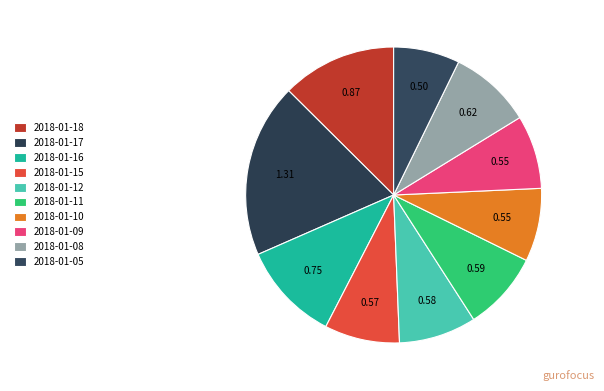

To the nearest percent, what is the difference between the 2018-01-18 and 2018-01-08 slice percentages?

4%